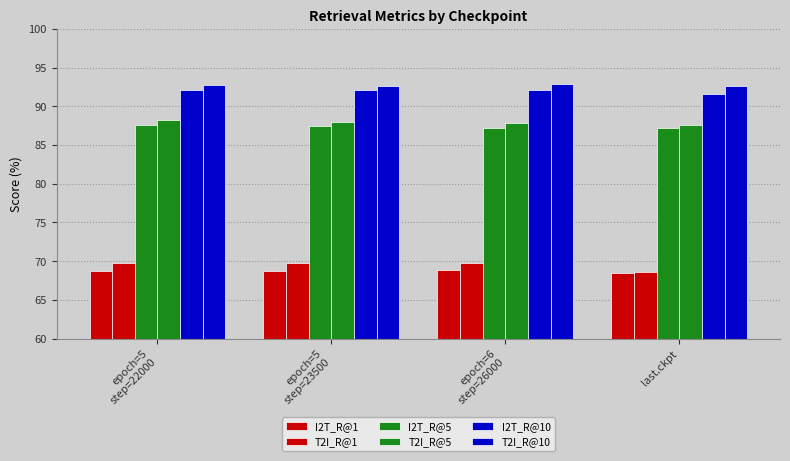

Between epoch=5
step=23500 and epoch=6
step=26000, which is larger?

epoch=6
step=26000